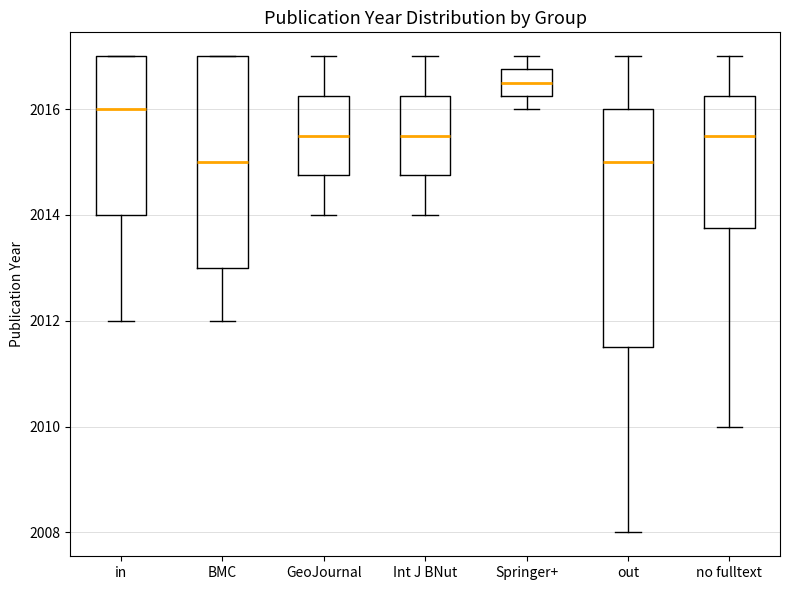

Reading left to right, read every box against the y-axis: the position of its median line, the range the box covers, and the ends of its whiskers. The values are not printed on the chart, so give them approximately, as read against the axis.

in: median 2016.0, box 2014.0 to 2017.0, whiskers 2012.0 to 2017.0
BMC: median 2015.0, box 2013.0 to 2017.0, whiskers 2012.0 to 2017.0
GeoJournal: median 2015.6, box 2014.8 to 2016.2, whiskers 2014.0 to 2017.0
Int J BNut: median 2015.6, box 2014.8 to 2016.2, whiskers 2014.0 to 2017.0
Springer+: median 2016.6, box 2016.2 to 2016.8, whiskers 2016.0 to 2017.0
out: median 2015.0, box 2011.6 to 2016.0, whiskers 2008.0 to 2017.0
no fulltext: median 2015.6, box 2013.8 to 2016.2, whiskers 2010.0 to 2017.0